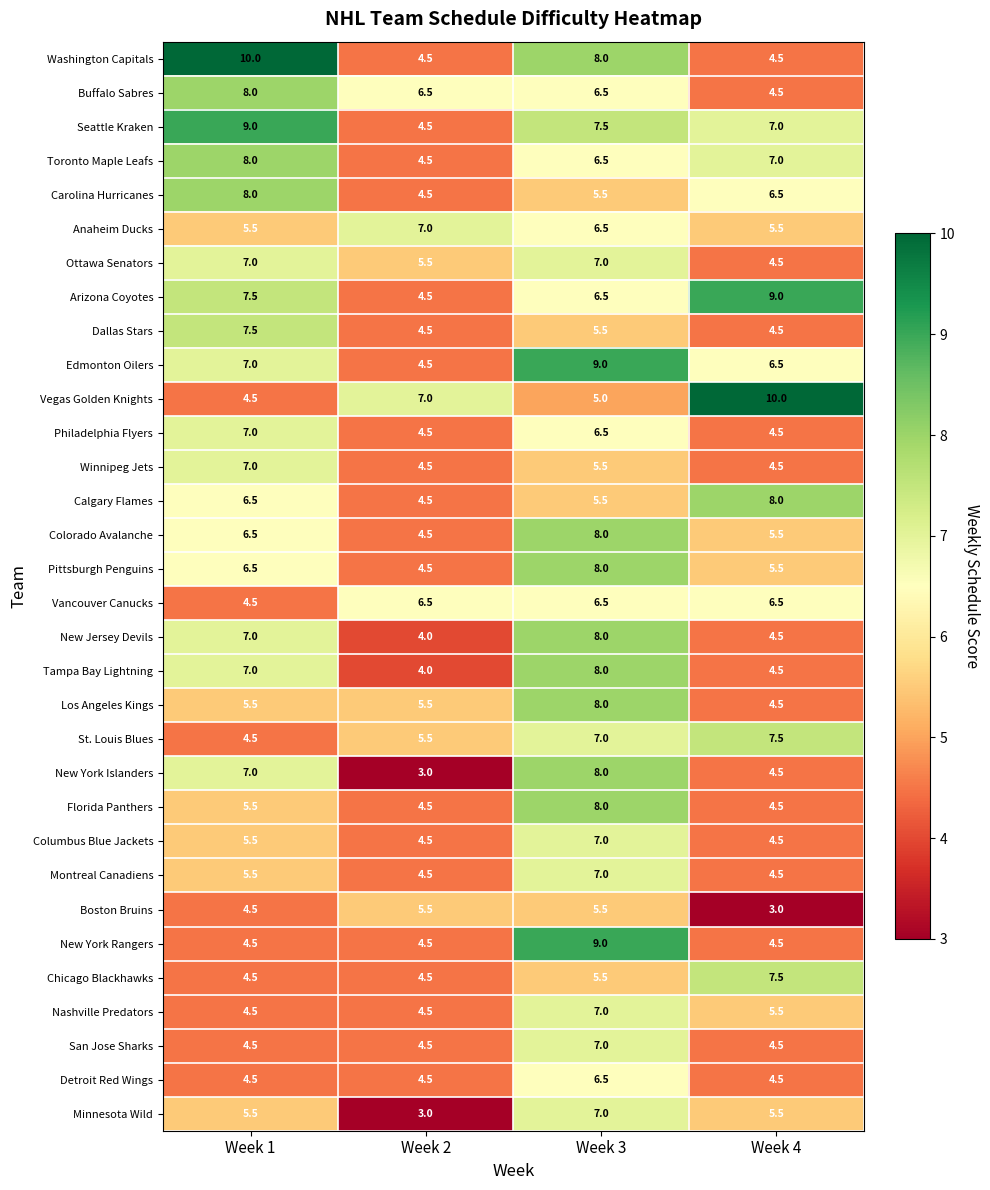

What is the total value across all series at Week 1?

200.0